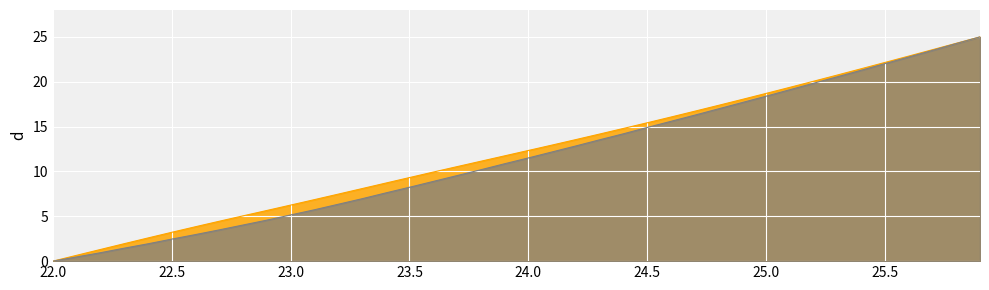

Which series changed the most between 22.2 and 22.6?

X